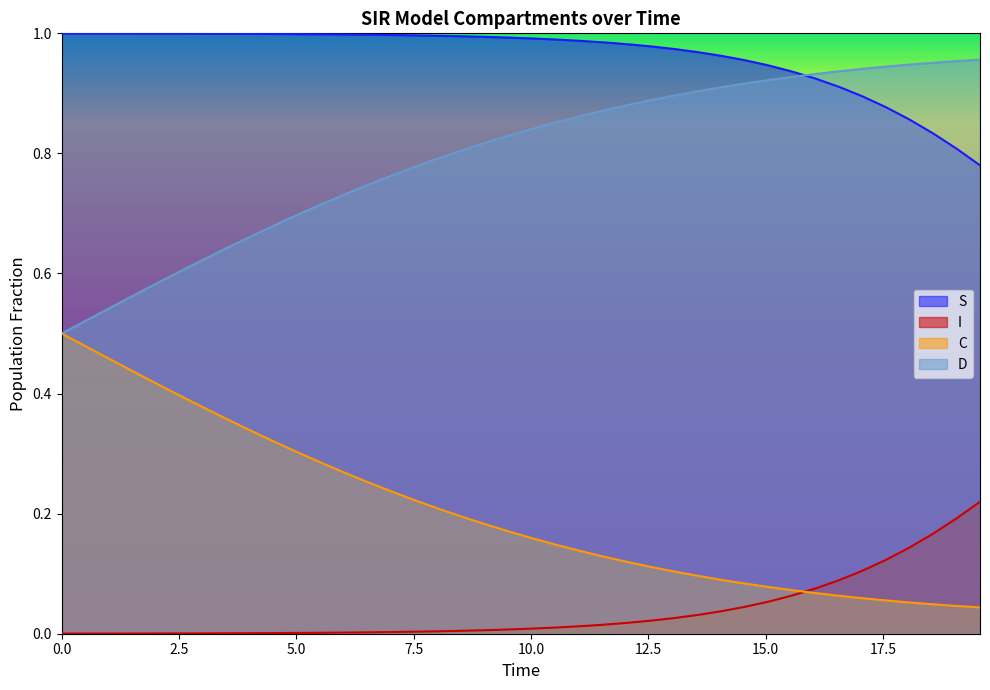

True or false: S and C intersect in this chart.

False